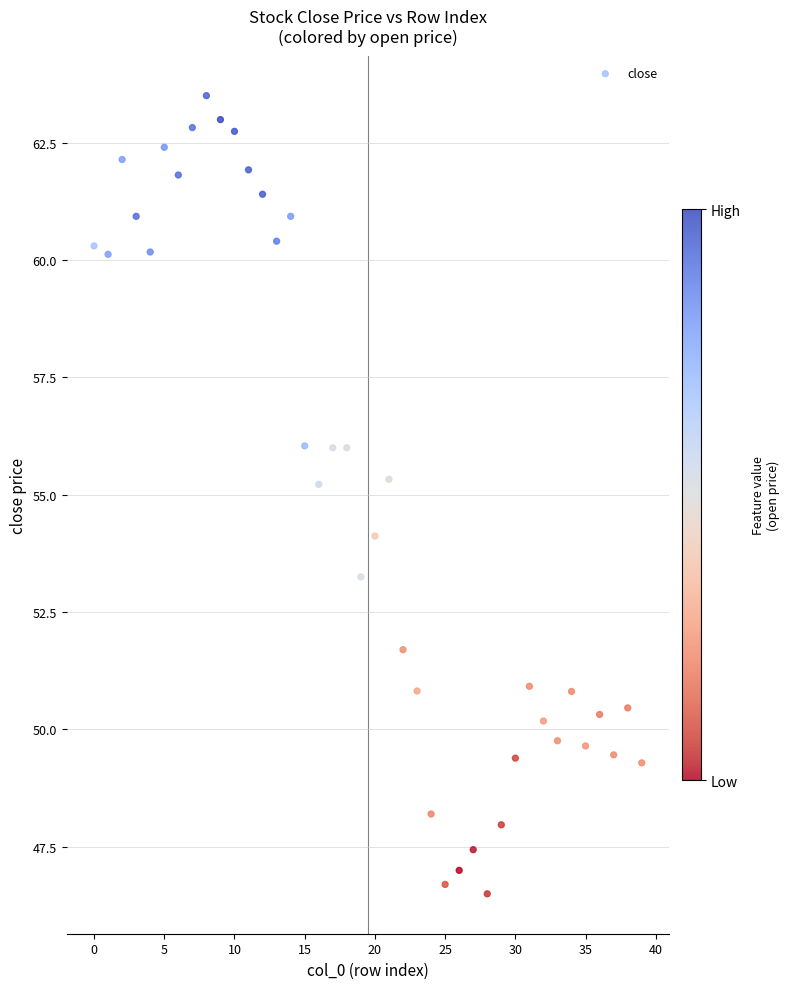

What is the range of Y values (max minus min)?

17.0